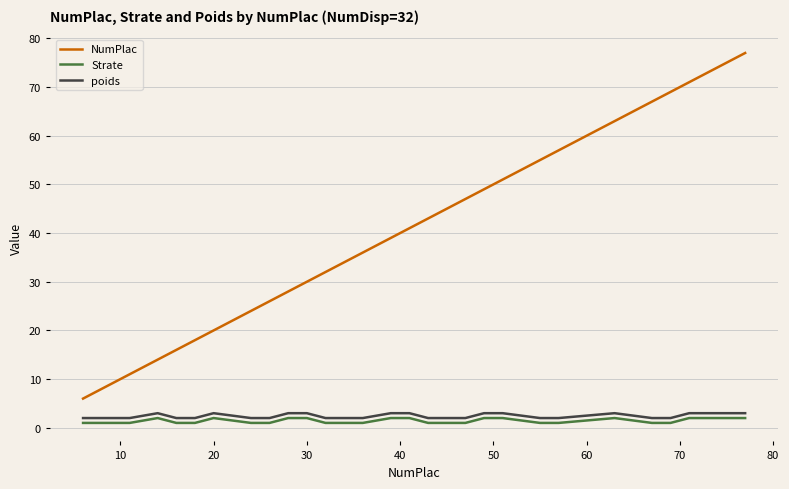

What is the highest value of the poids series?

3